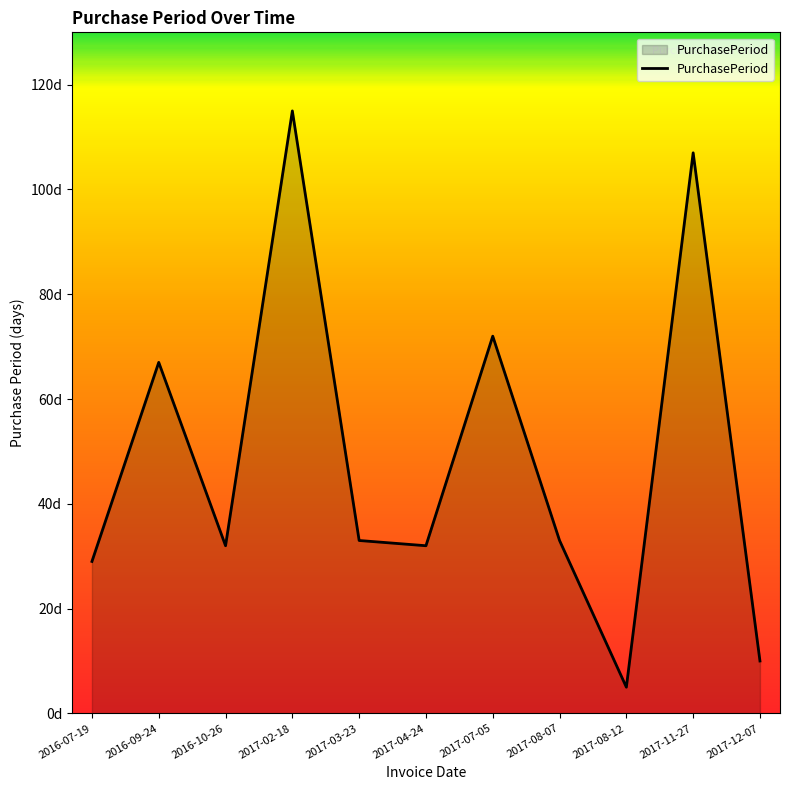

Reading left to right, transcribe all the data shown in this chart.

2016-07-19=29	2016-09-24=67	2016-10-26=32	2017-02-18=115	2017-03-23=33	2017-04-24=32	2017-07-05=72	2017-08-07=33	2017-08-12=5	2017-11-27=107	2017-12-07=10